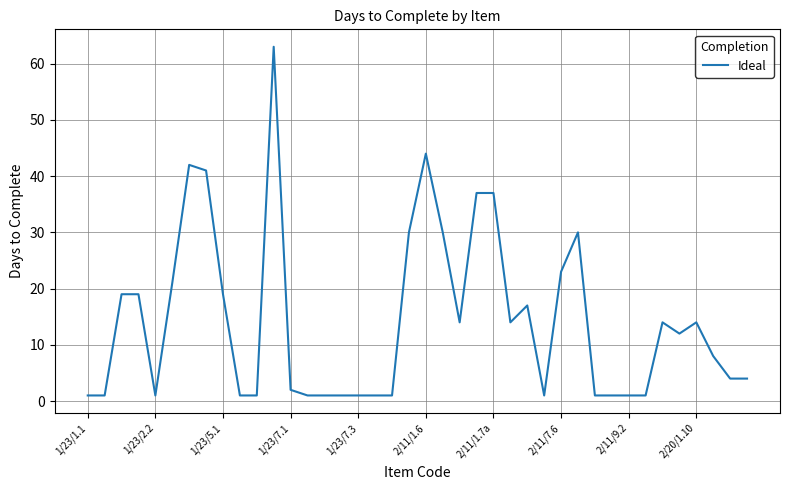

What is the difference between the maximum and minimum values?

62